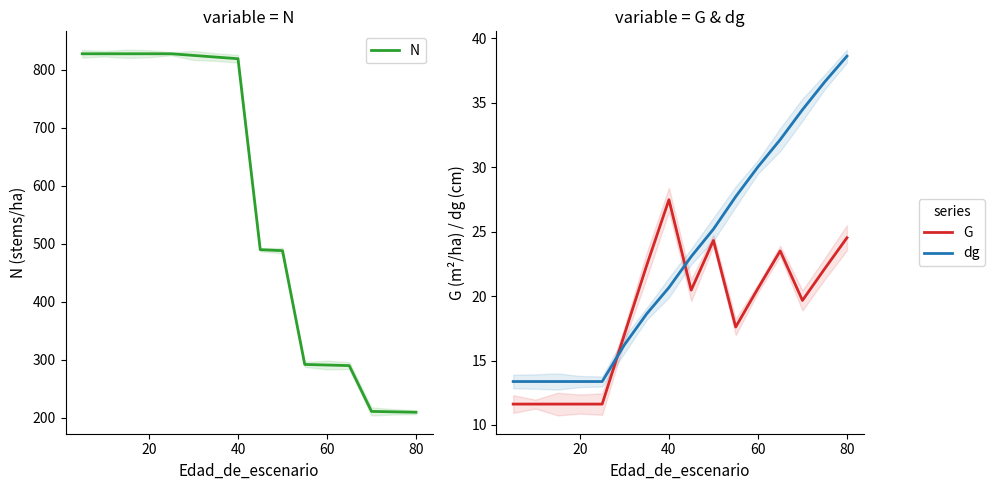

Rank the series by their maximum value, from highest to lowest.

N, dg, G